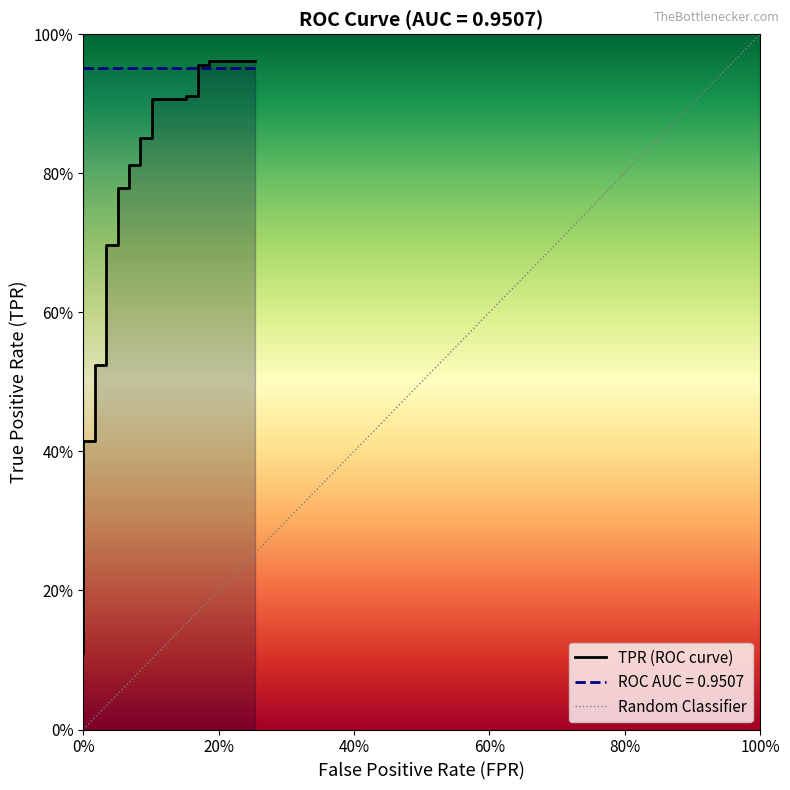

What is the difference between the maximum and second lowest values?

0.8